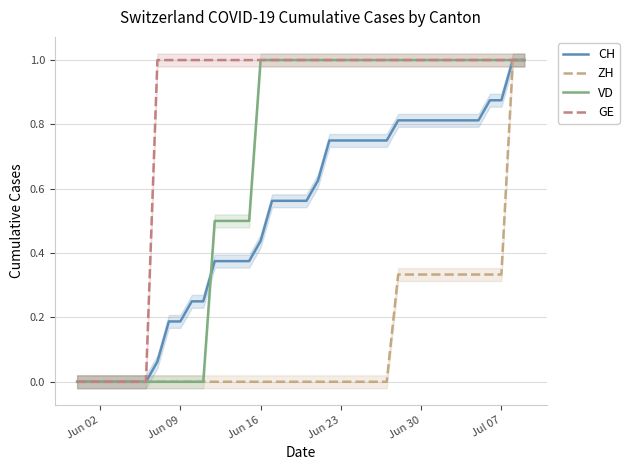

True or false: GE has more than 1 interior local peaks.

False